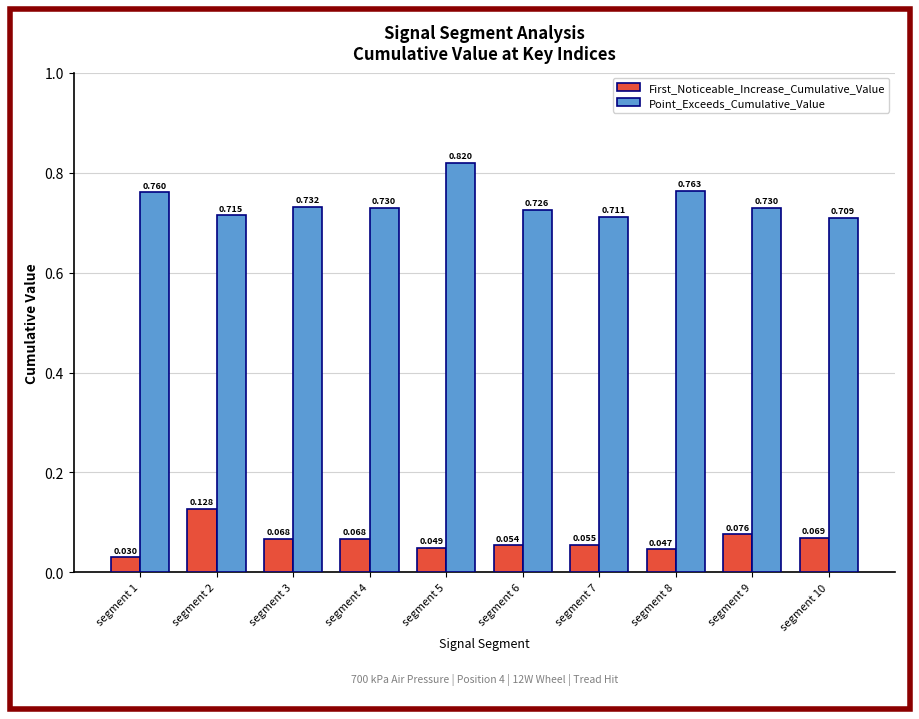

Which series has the largest total across all categories?

Point_Exceeds_Cumulative_Value